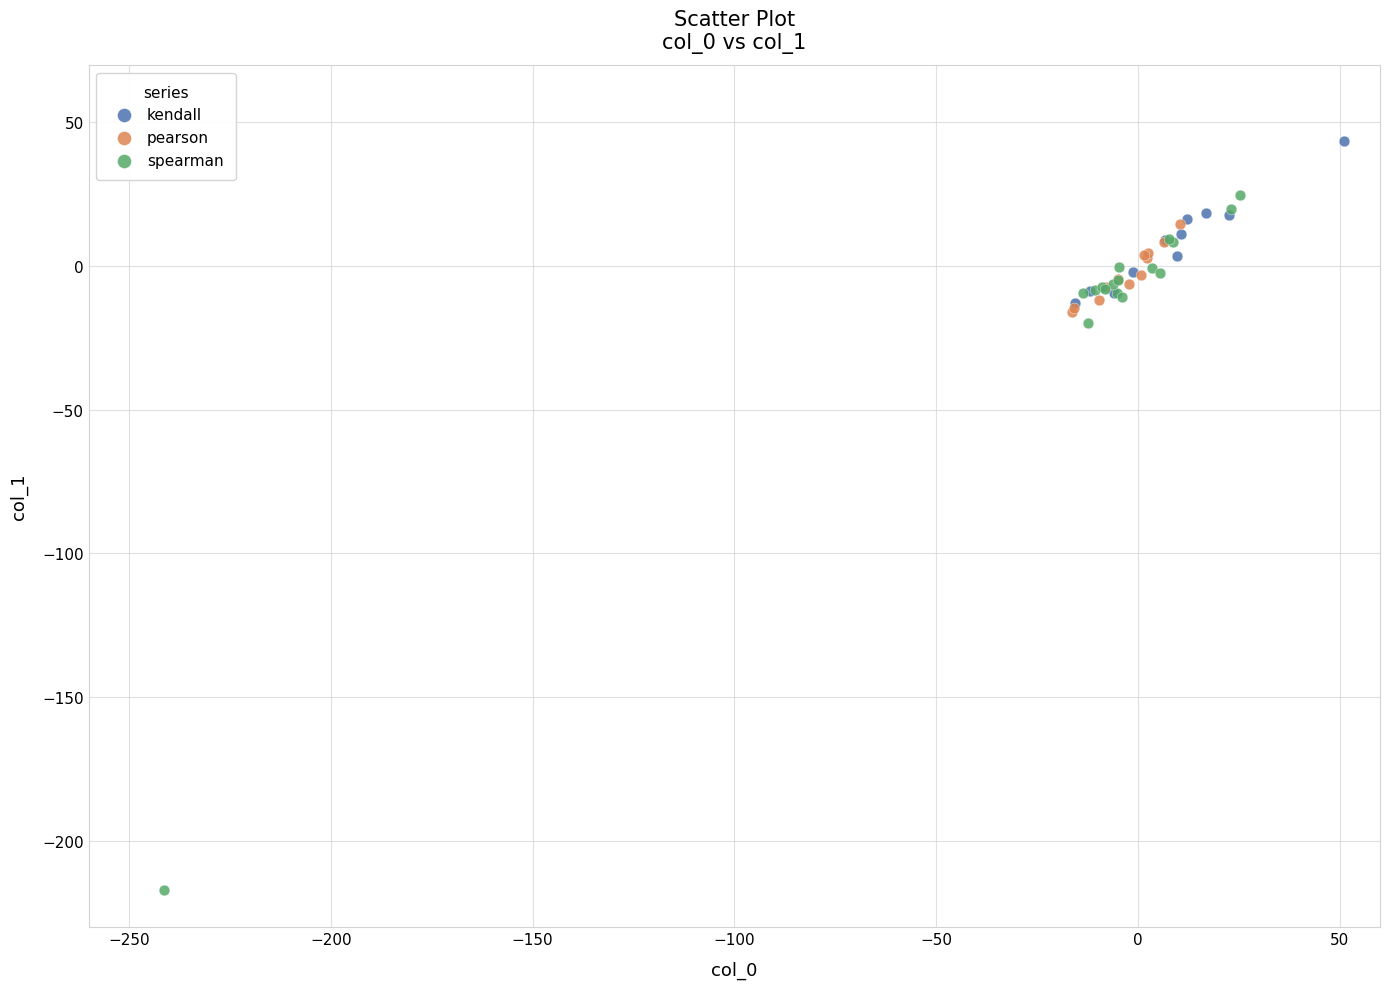

Which series reaches the minimum Y coordinate?

spearman